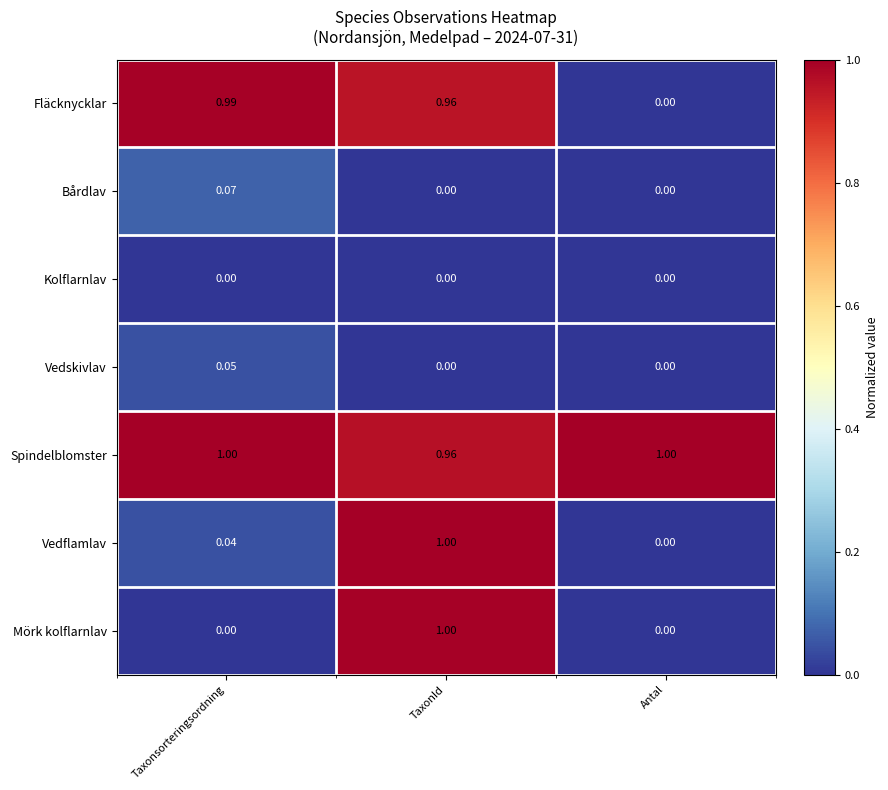

List the labels in order of Fläcknycklar value, largest first.

Taxonsorteringsordning, TaxonId, Antal